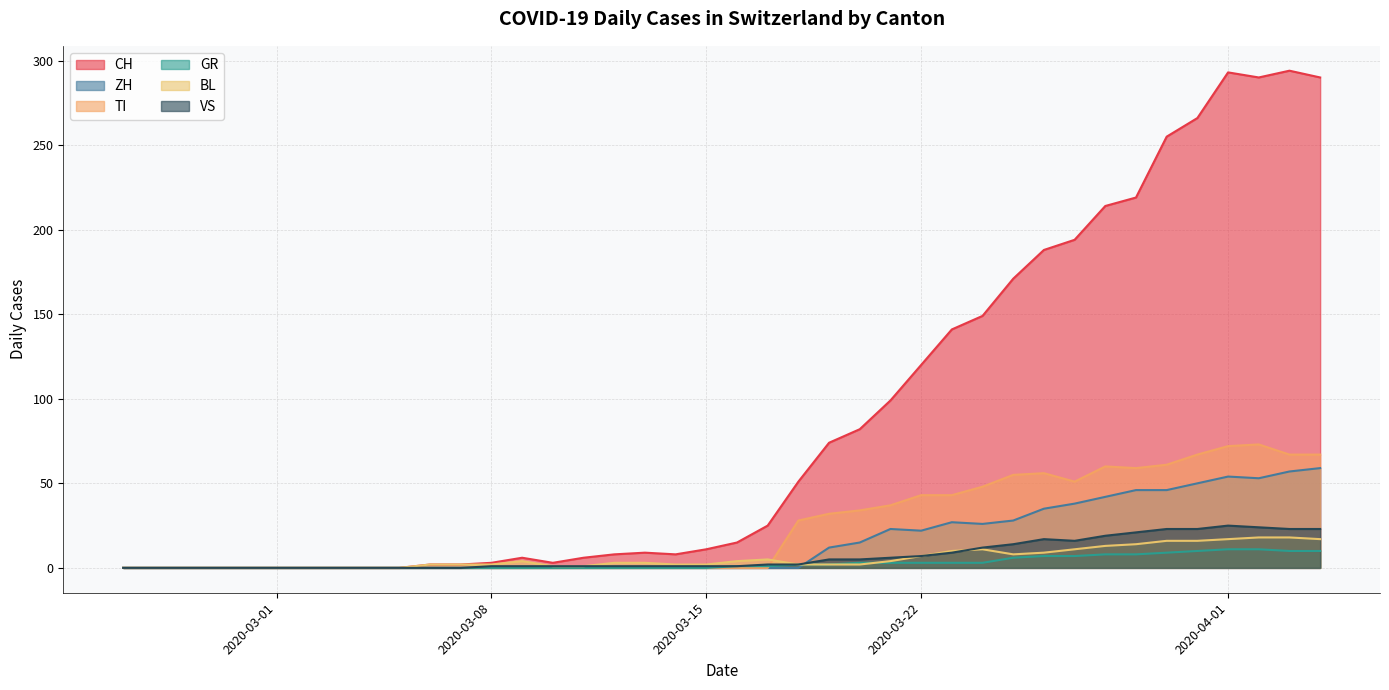

What is the total value across all series at 2020-03-08?

6